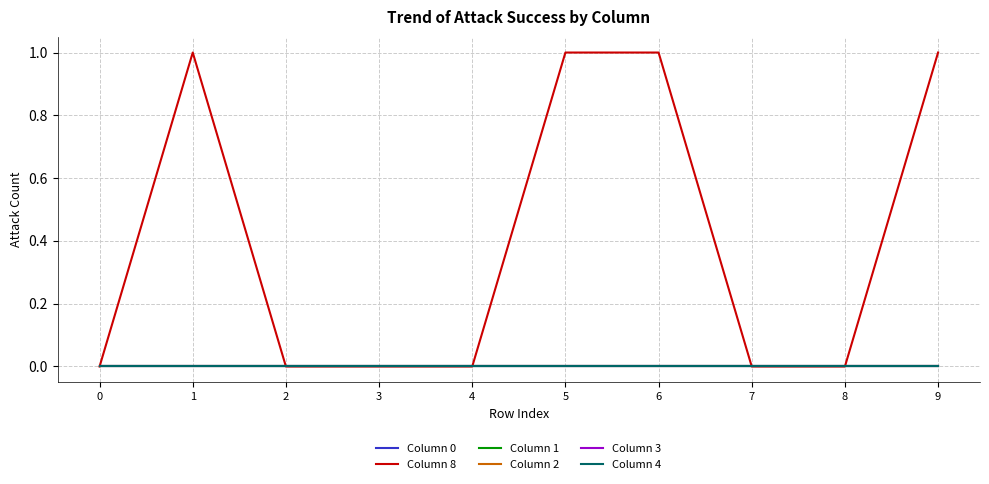

Which category has the highest value across all series?

1